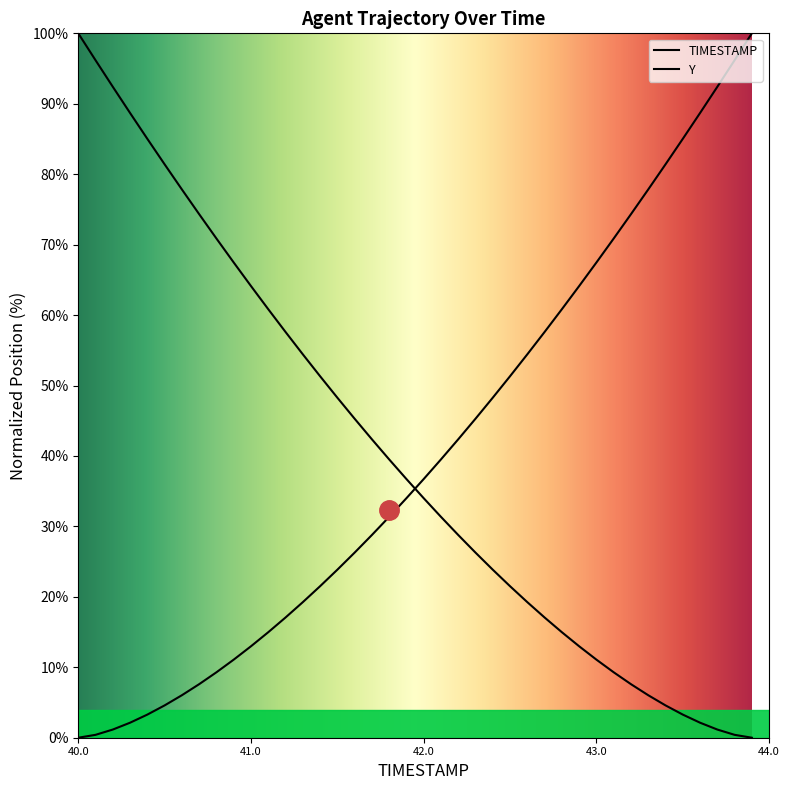

The value of Y at 8 is 2.1. True or false?

False